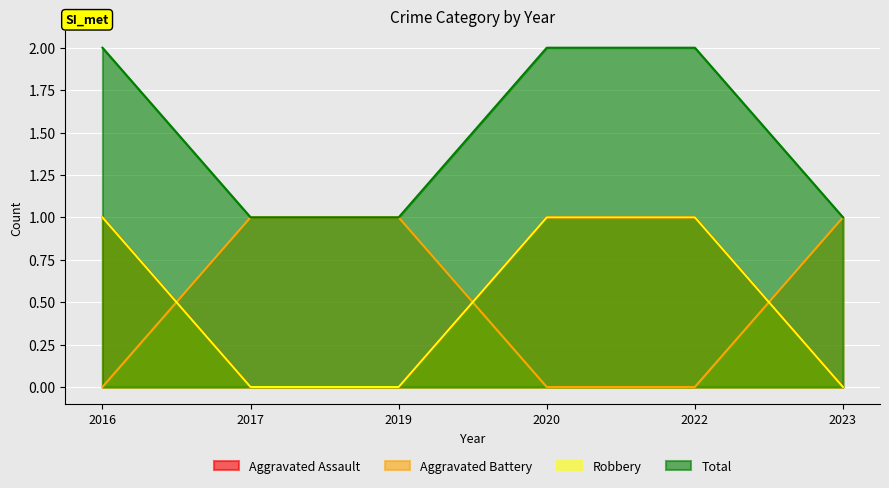

What is the spread (max minus min) of values at 2017?

1